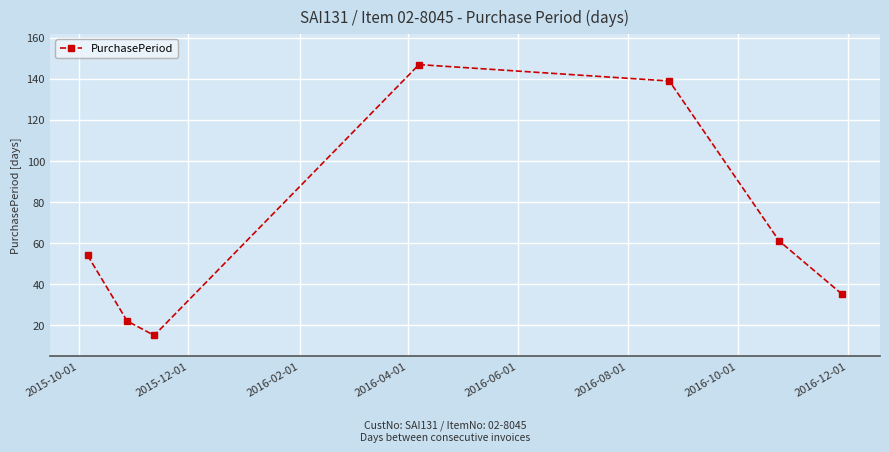

What is the minimum value shown in the chart?

15